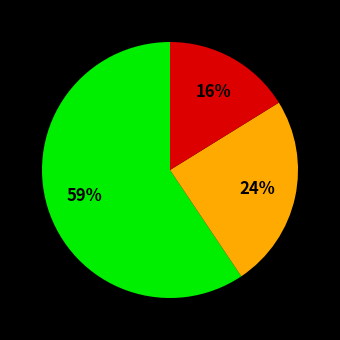

To the nearest percent, what is the average slice percentage?

33%